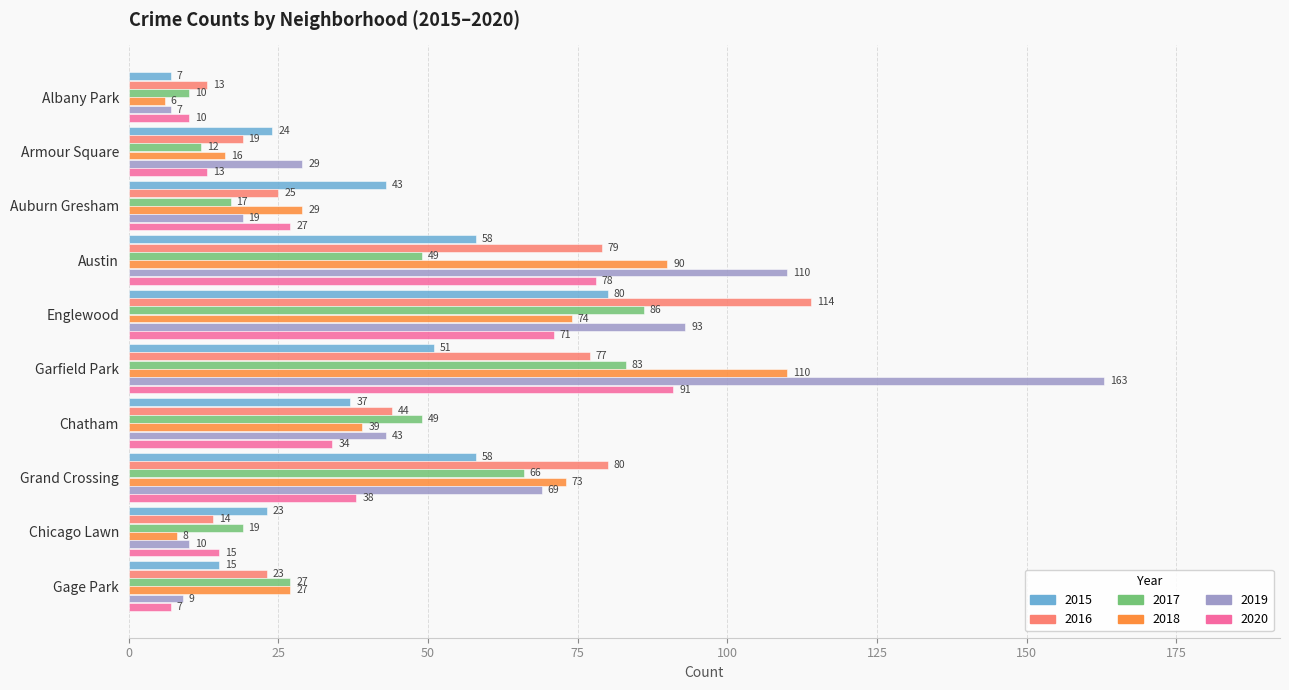

What is the sum of all 2017 values?

418